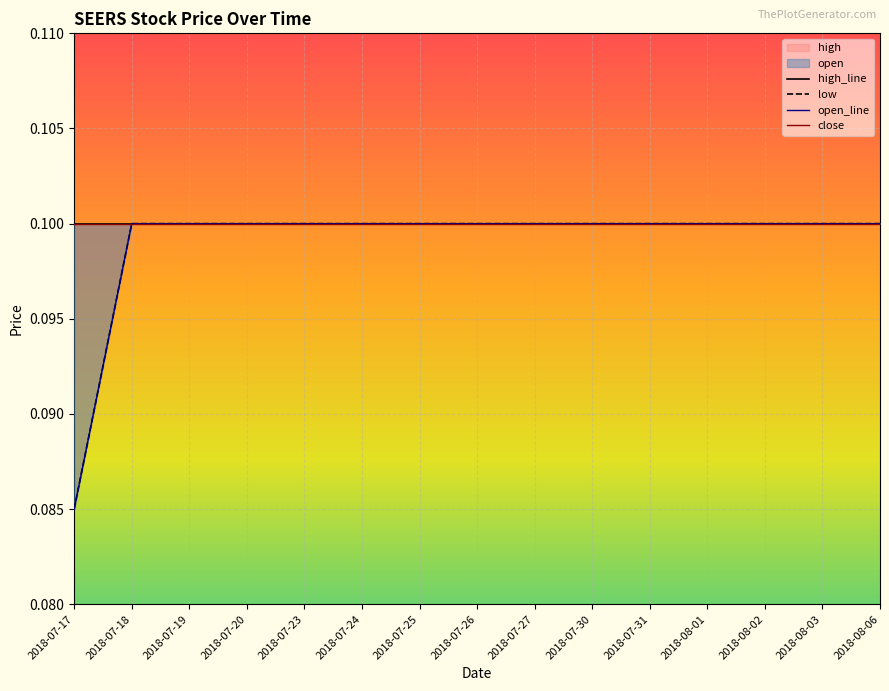

The value of close at 2018-07-19 is 0.1. True or false?

False